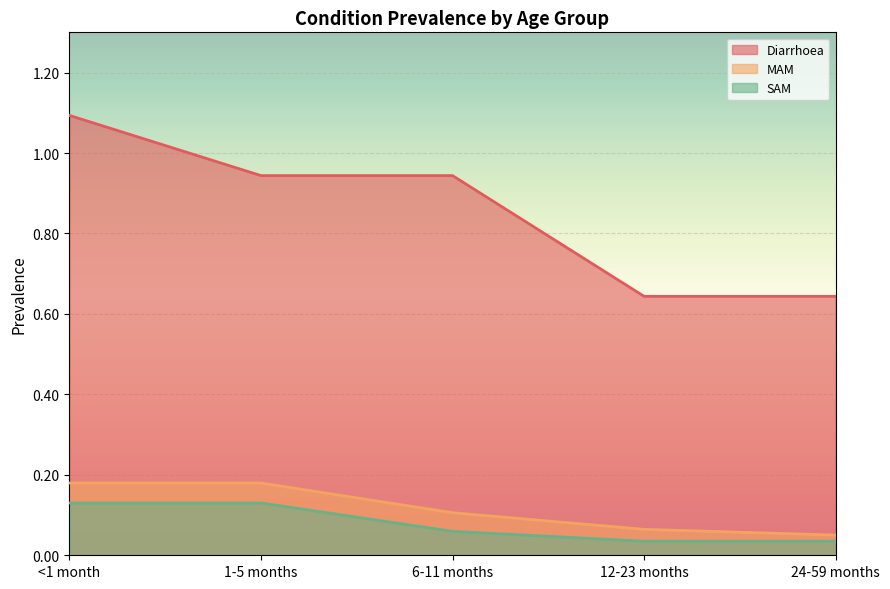

How many Diarrhoea values are between 0 and 1?

4